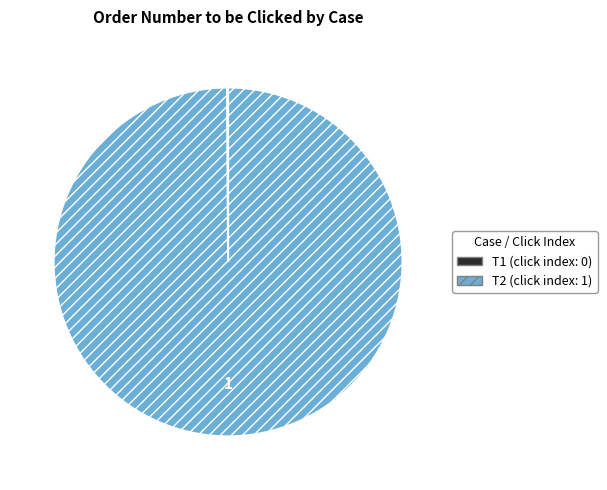

The T2 slice represents 100% of the pie. True or false?

True